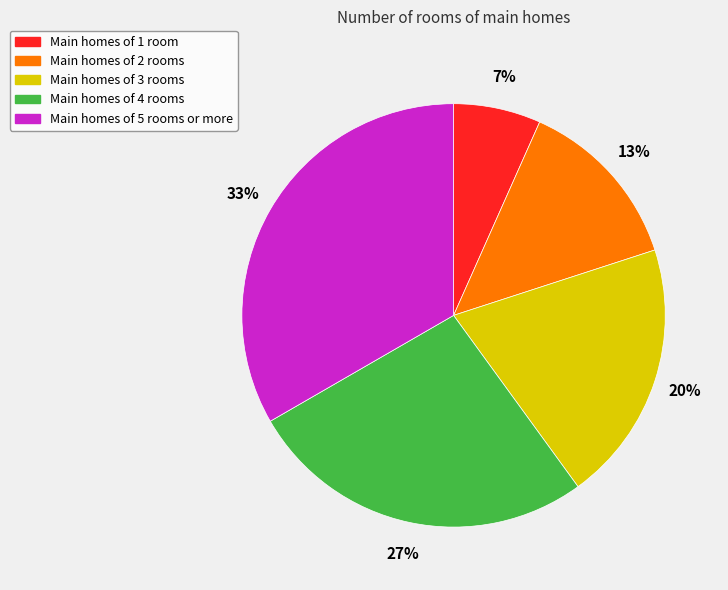

To the nearest percent, what percentage of the pie is Main homes of 3 rooms?

20%